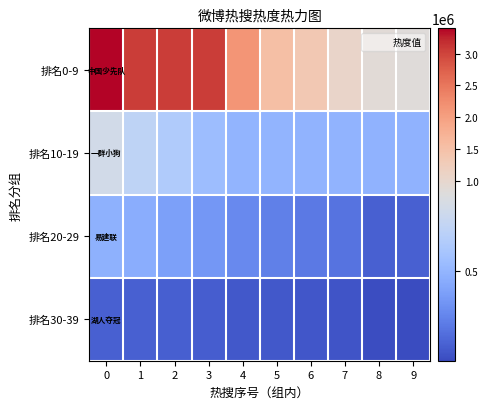

How many data points does each series have?

10